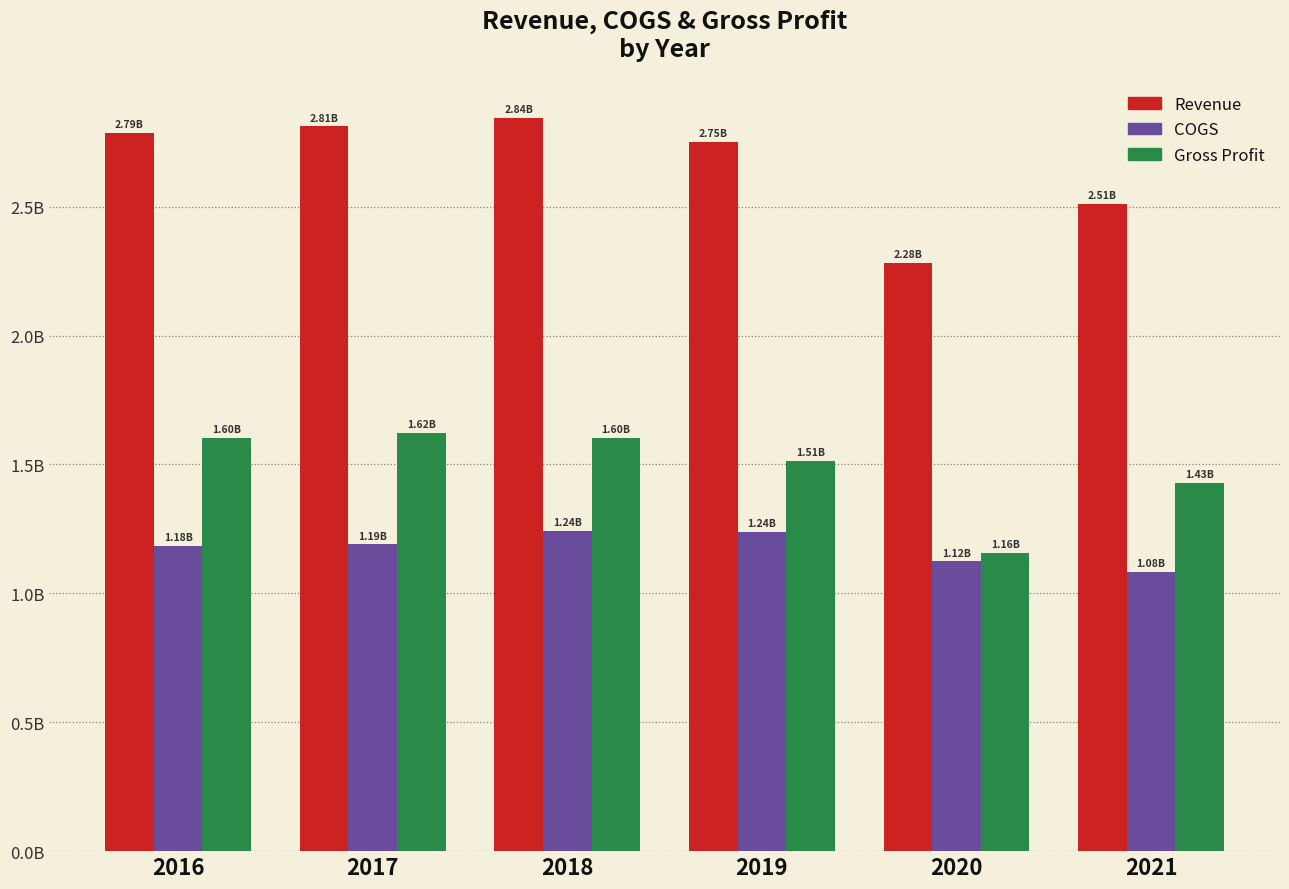

What are all the series names shown in the legend?

Revenue, COGS, Gross Profit